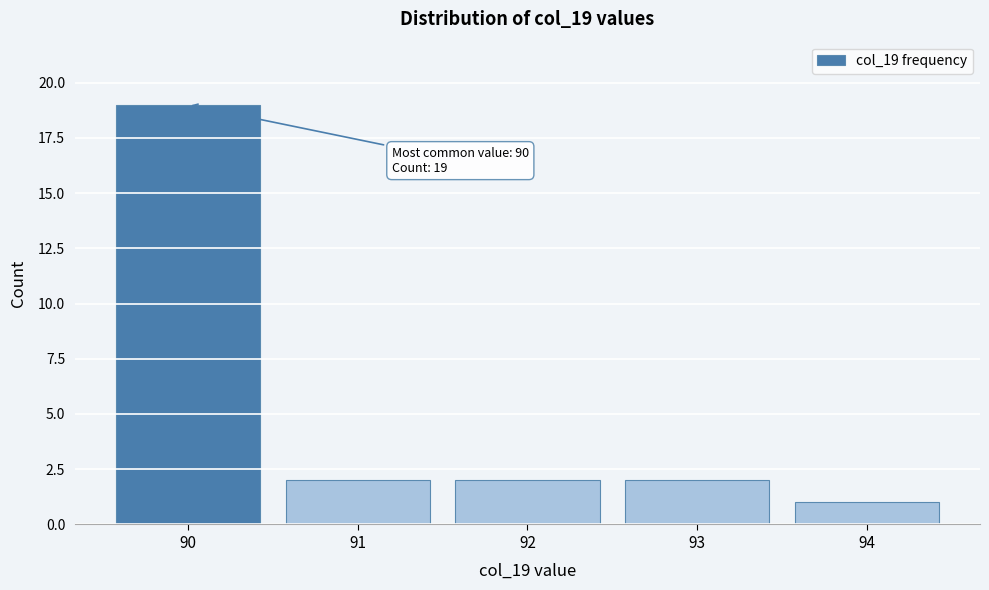

Reading right to left, extract all data points from this chart.

94=1	93=2	92=2	91=2	90=19